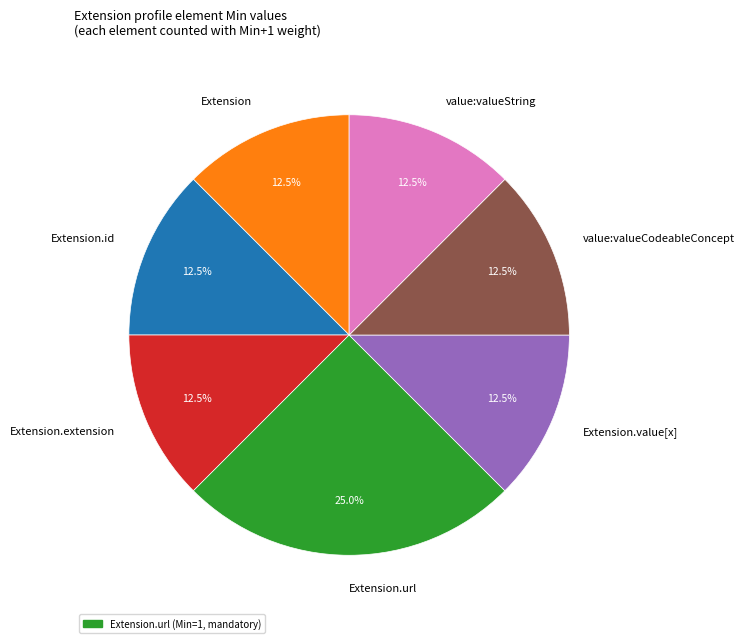

How many slices are in this pie chart?

7